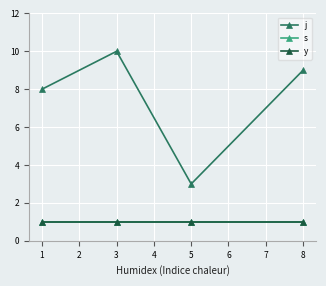

Does the chart have visible grid lines?

Yes